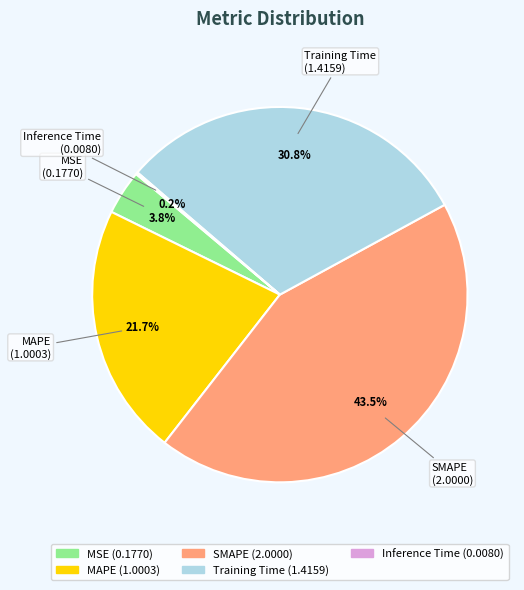

Which has a higher value, Training Time or SMAPE?

SMAPE